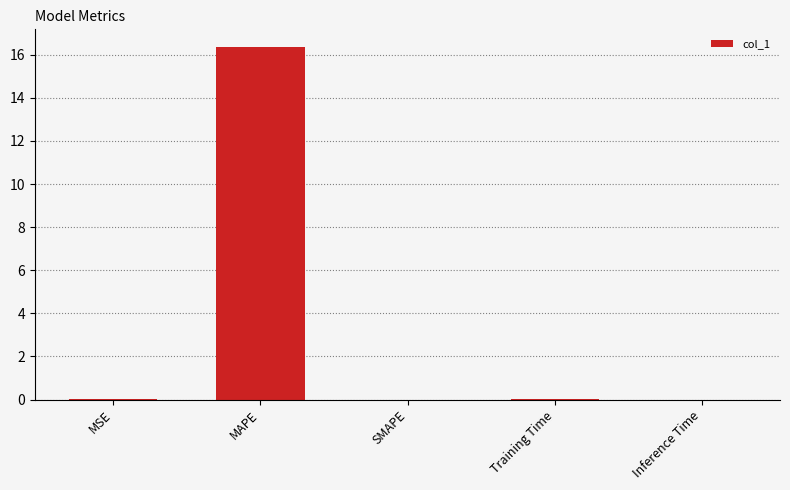

True or false: the data shows 16.4 at MAPE.

True